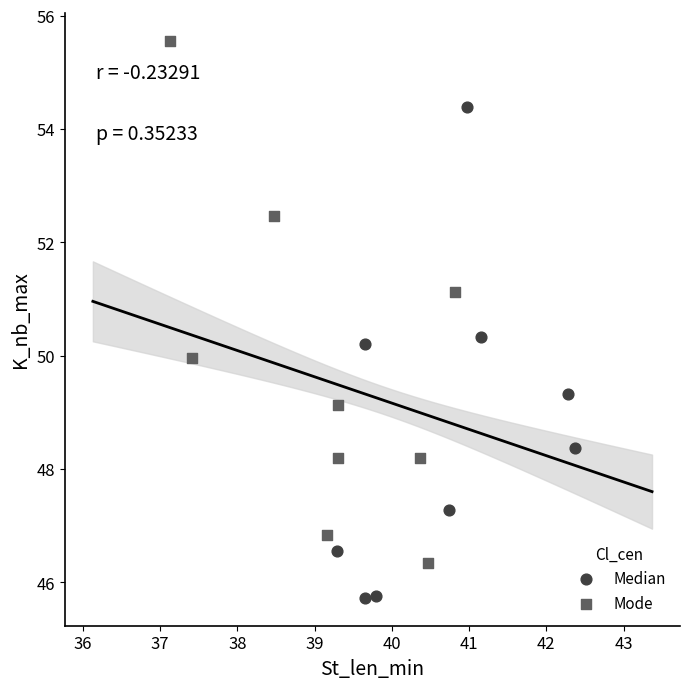

Which series reaches the maximum Y coordinate?

Mode